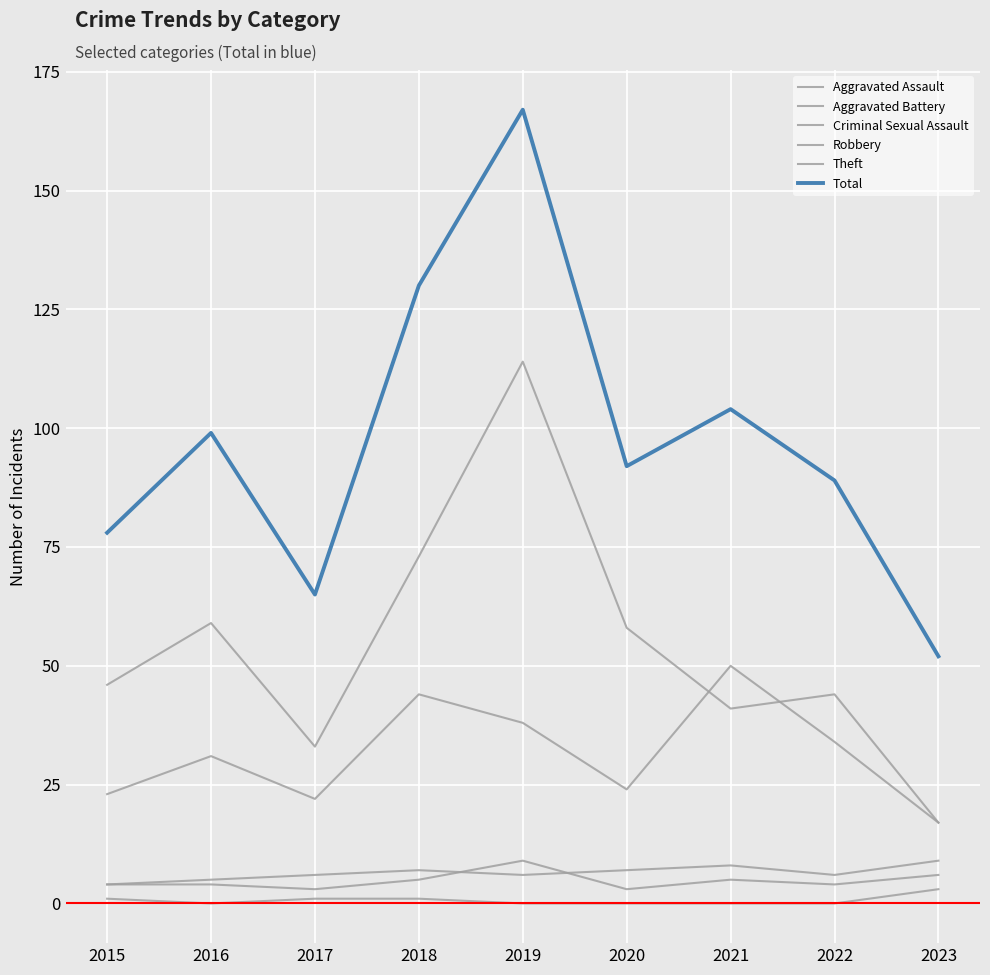

What is the difference between the highest and lowest values at 2019?

167